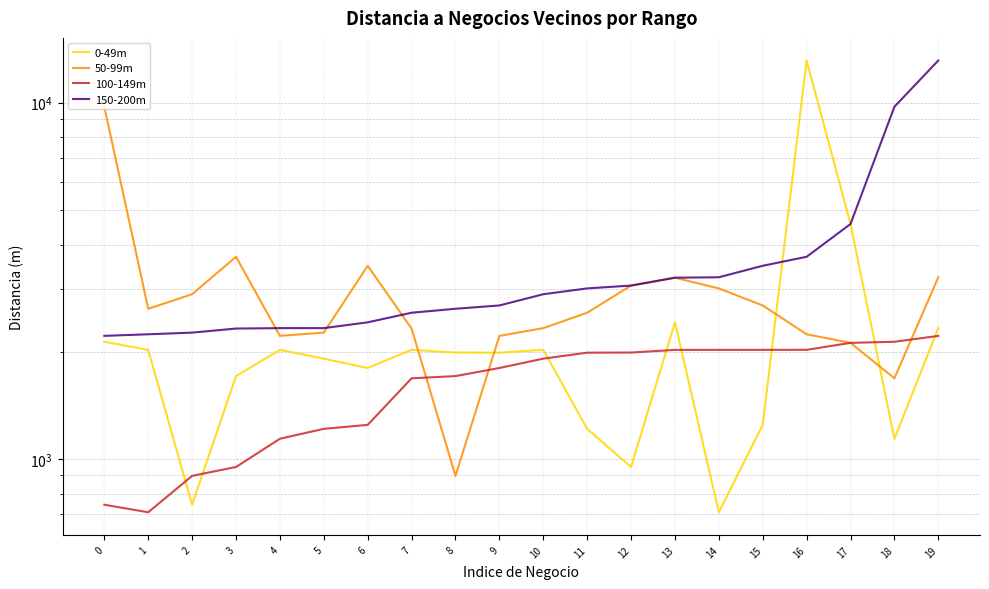

Does the chart display data point markers on the line(s)?

No